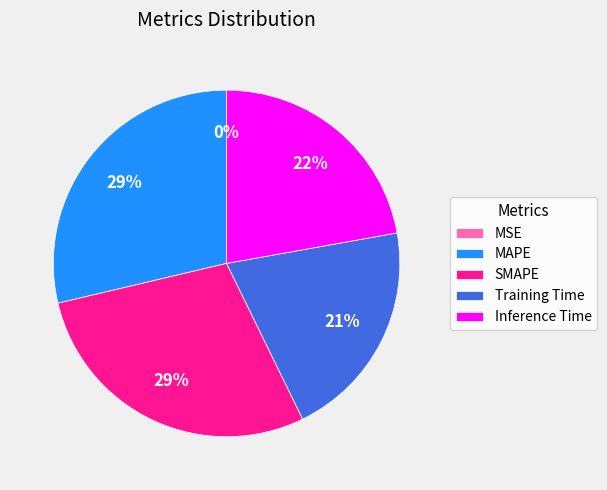

To the nearest percent, what portion does MAPE represent?

29%